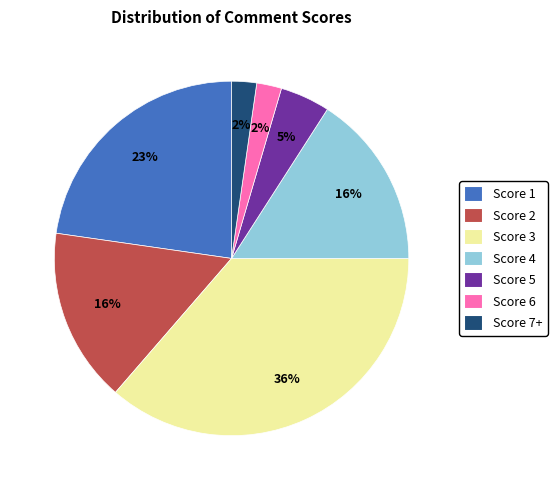

What is the ratio of the value at Score 5 to the value at Score 2?

0.3